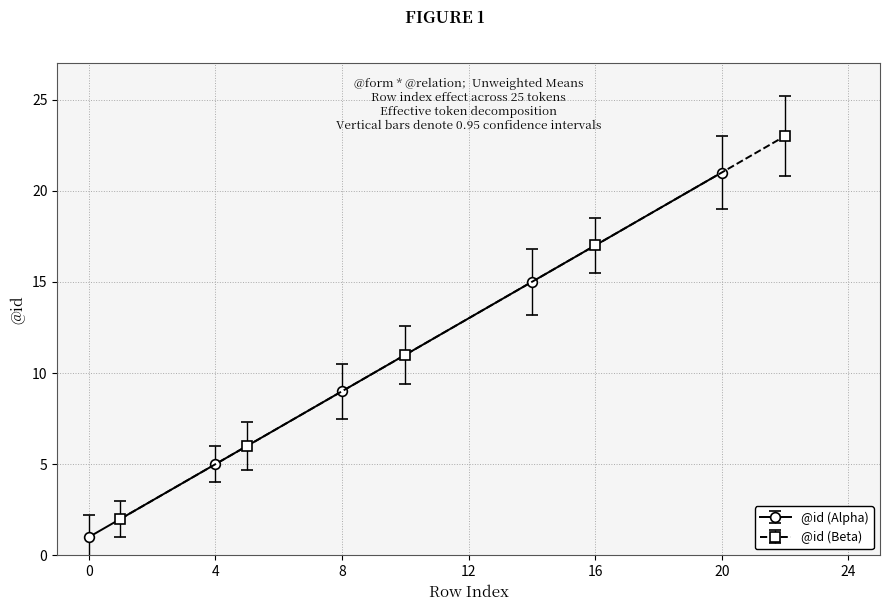

How many data points in @id (Alpha) are less than 9?

2